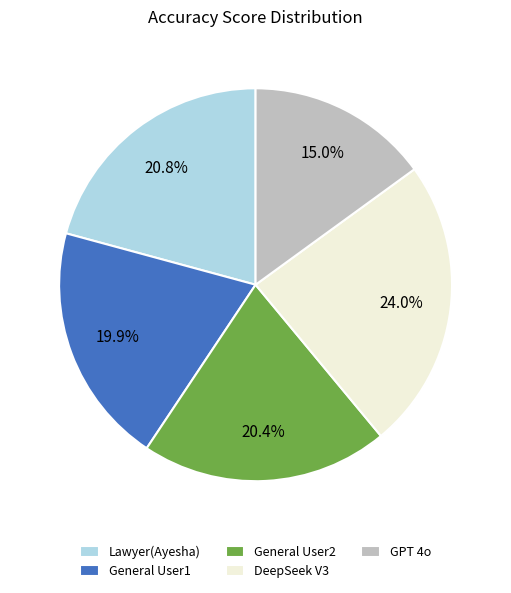

Which has a higher value, Lawyer(Ayesha) or DeepSeek V3?

DeepSeek V3